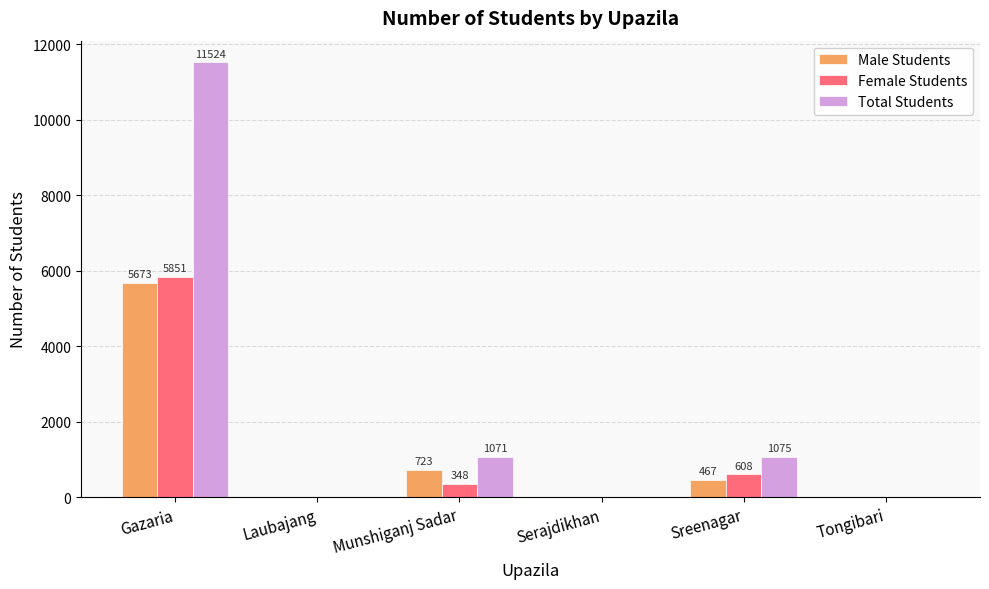

True or false: Total Students has a value of 5504 at Serajdikhan.

False